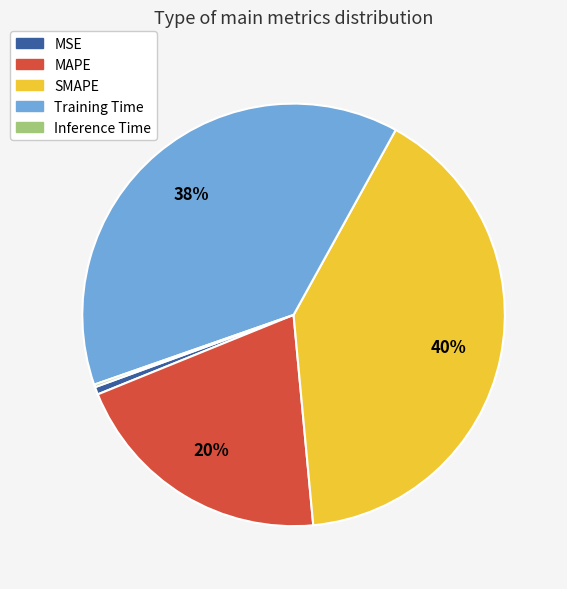

Which category has the biggest portion of the pie?

SMAPE